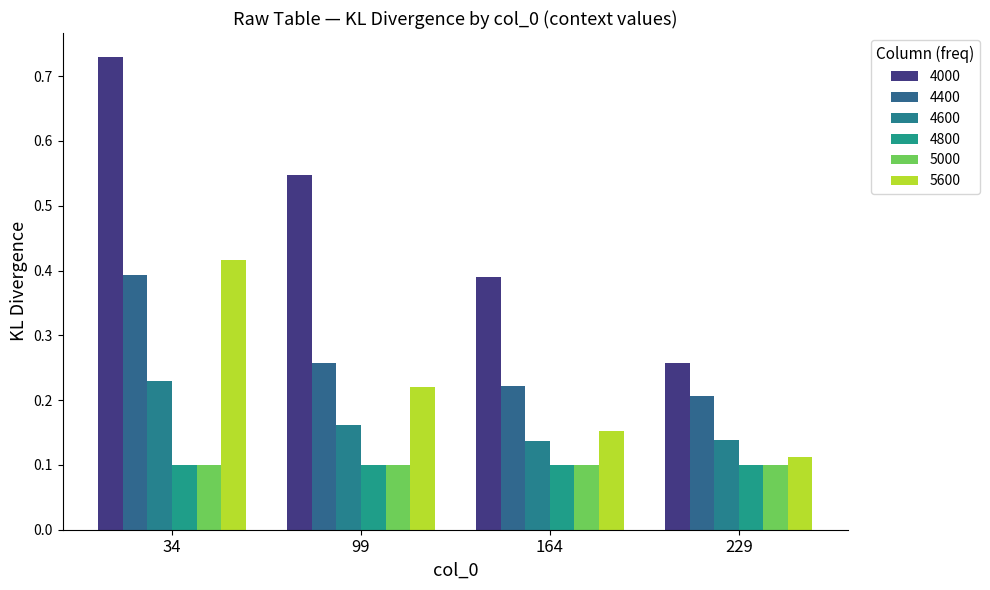

Which has a higher value, 164 or 99?

99